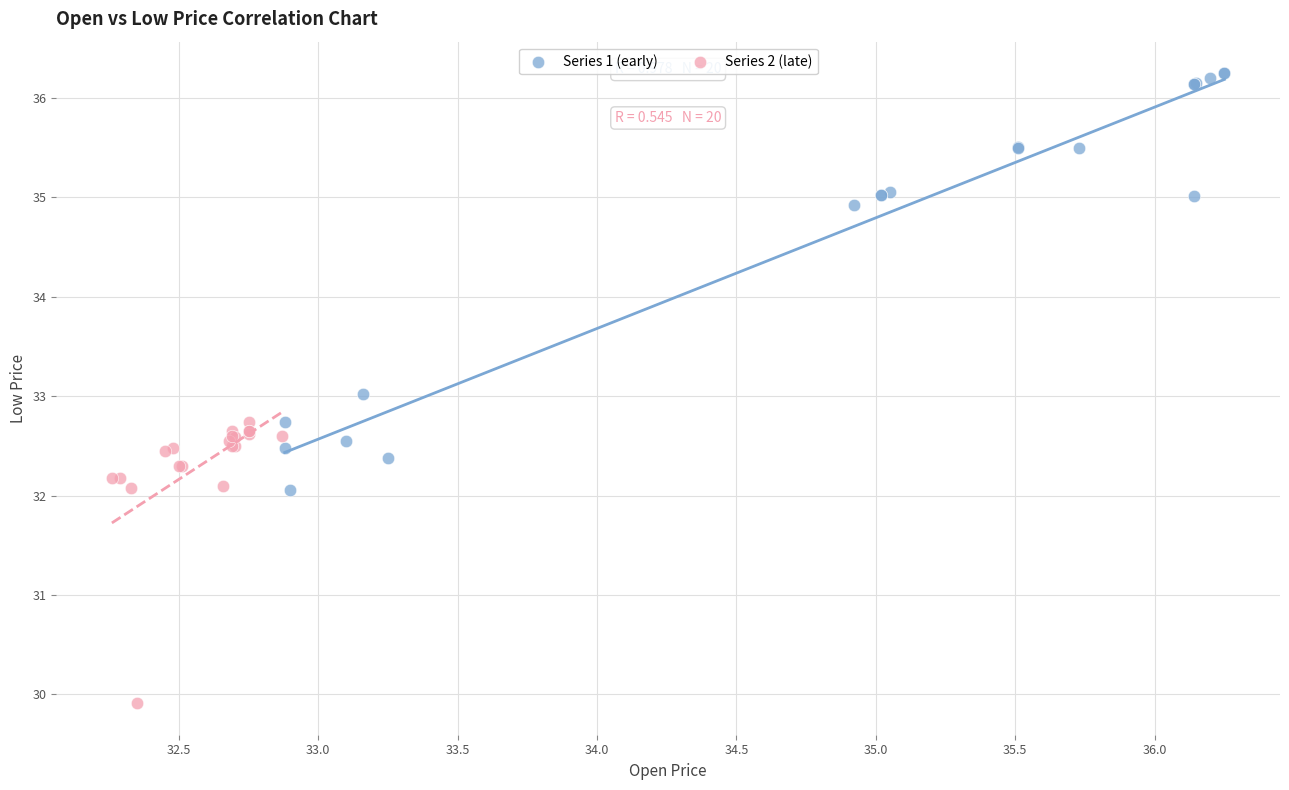

Which series reaches the maximum Y coordinate?

Series 1 (early)